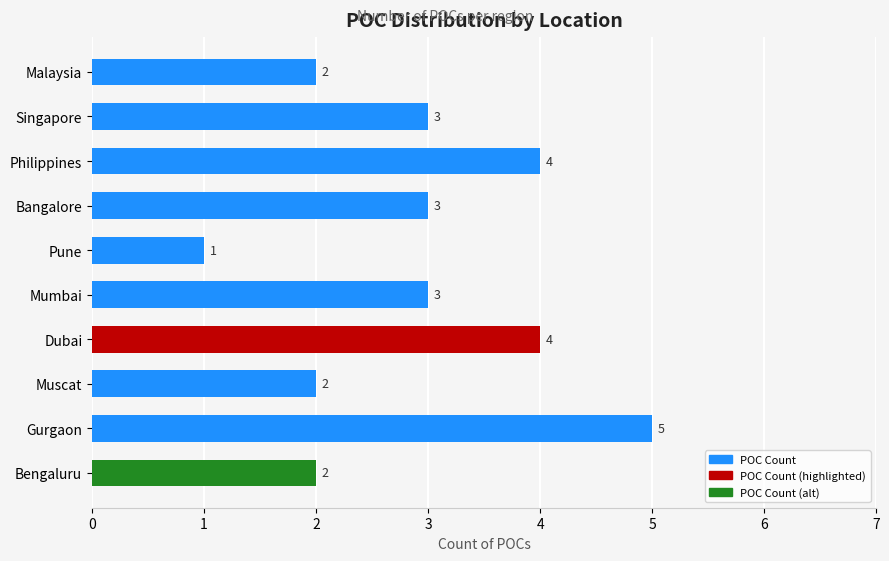

The chart shows a value of 7 at Dubai. True or false?

False